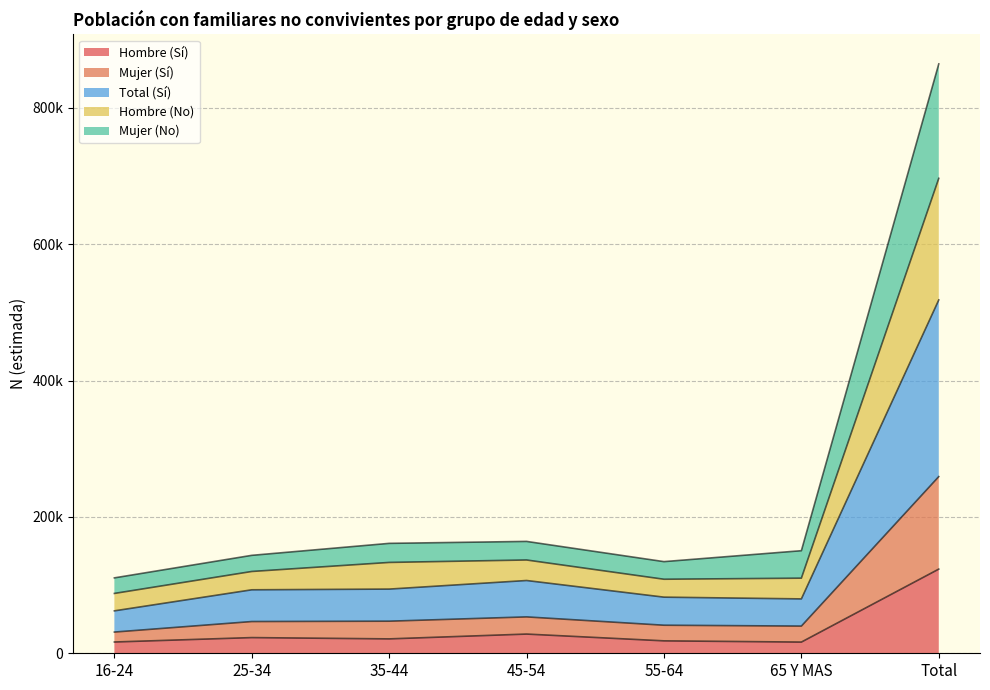

What are all the series names shown in the legend?

Hombre (Sí), Mujer (Sí), Total (Sí), Hombre (No), Mujer (No)